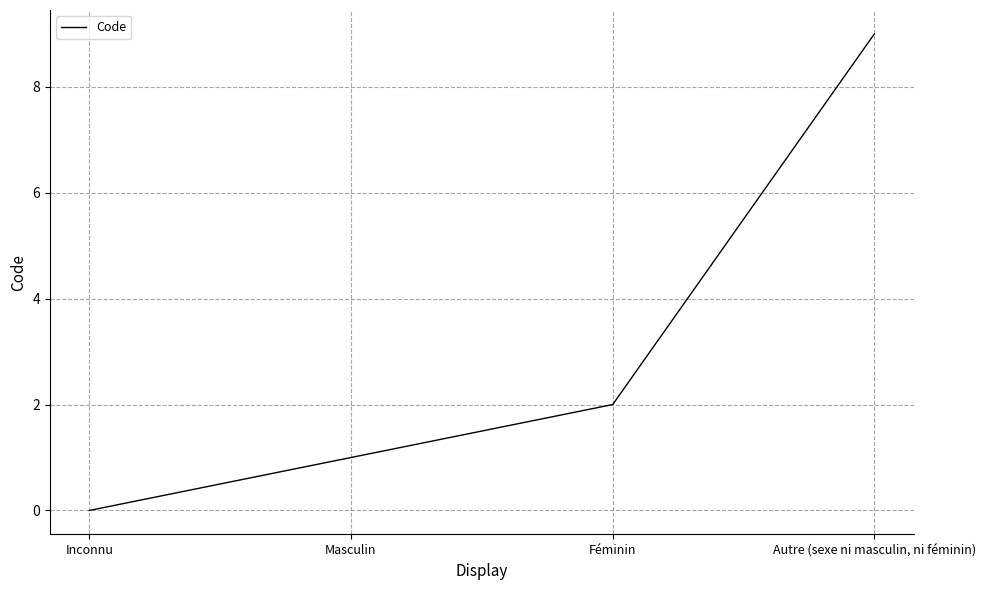

Rank the categories by value from highest to lowest.

Autre (sexe ni masculin, ni féminin), Féminin, Masculin, Inconnu